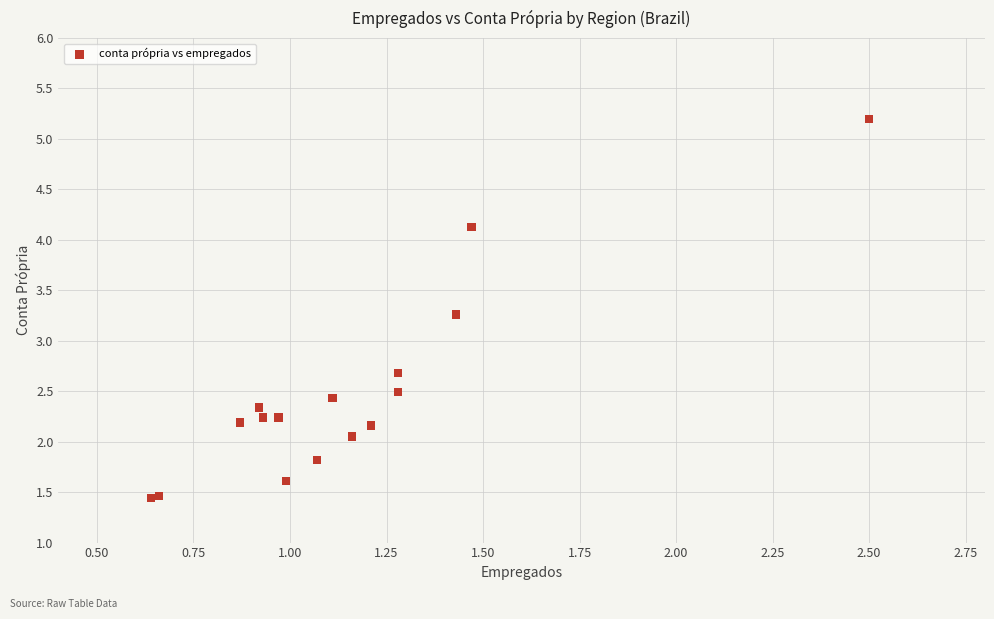

What Y value in the scatter plot is closest to 3?

3.3